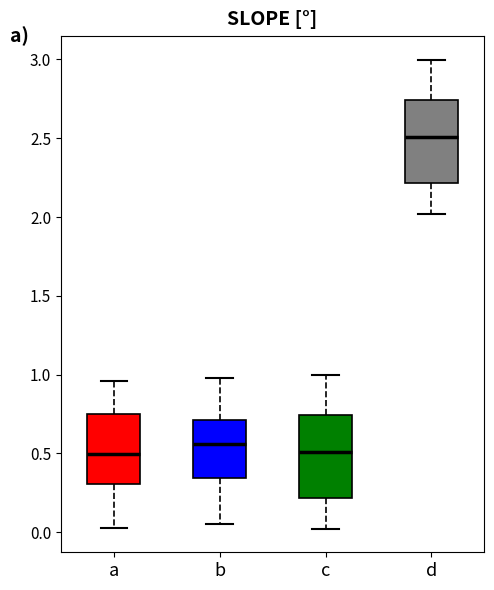

Reading left to right, transcribe this box plot: for each box, give where its median line is, the range the box spans, and where its two whiskers end, as read against the y-axis. The values are not printed on the chart, so give them approximately, as read against the axis.

a: median 0.50, box 0.30 to 0.75, whiskers 0.00 to 0.95
b: median 0.55, box 0.35 to 0.70, whiskers 0.05 to 1.00
c: median 0.50, box 0.20 to 0.75, whiskers 0.00 to 1.00
d: median 2.50, box 2.20 to 2.75, whiskers 2.00 to 3.00